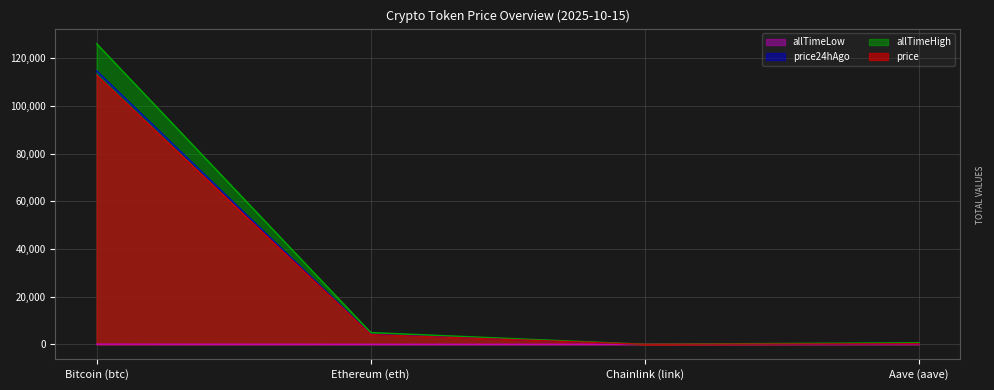

Reading left to right, what are all the values shown in this chart?

price: 112831.0	4098.6	19.0	252.5
price24hAgo: 114676.0	4230.1	19.9	262.4
allTimeHigh: 126080.0	4946.1	52.7	661.7
allTimeLow: 67.8	0.4	0.1	26.0